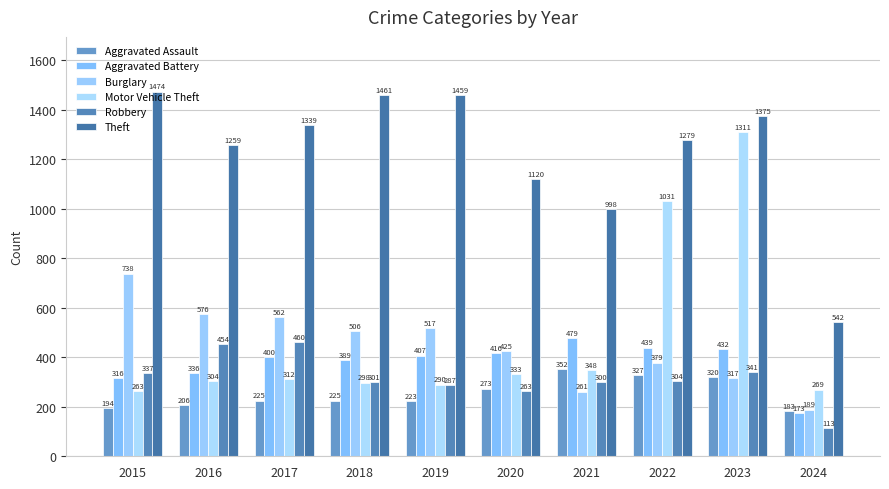

What is the difference between the Robbery values at 2015 and 2024?

224